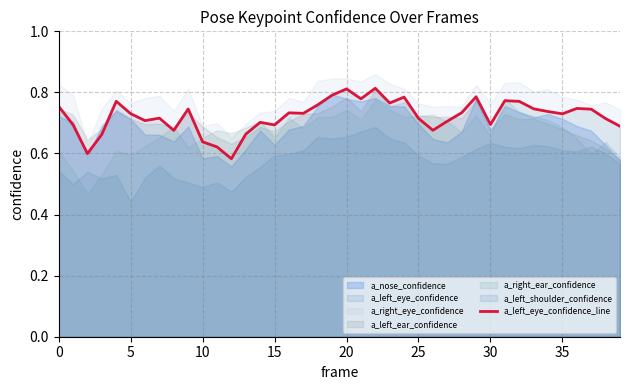

The a_left_eye_confidence_line series shows 1.0 at 15. True or false?

False